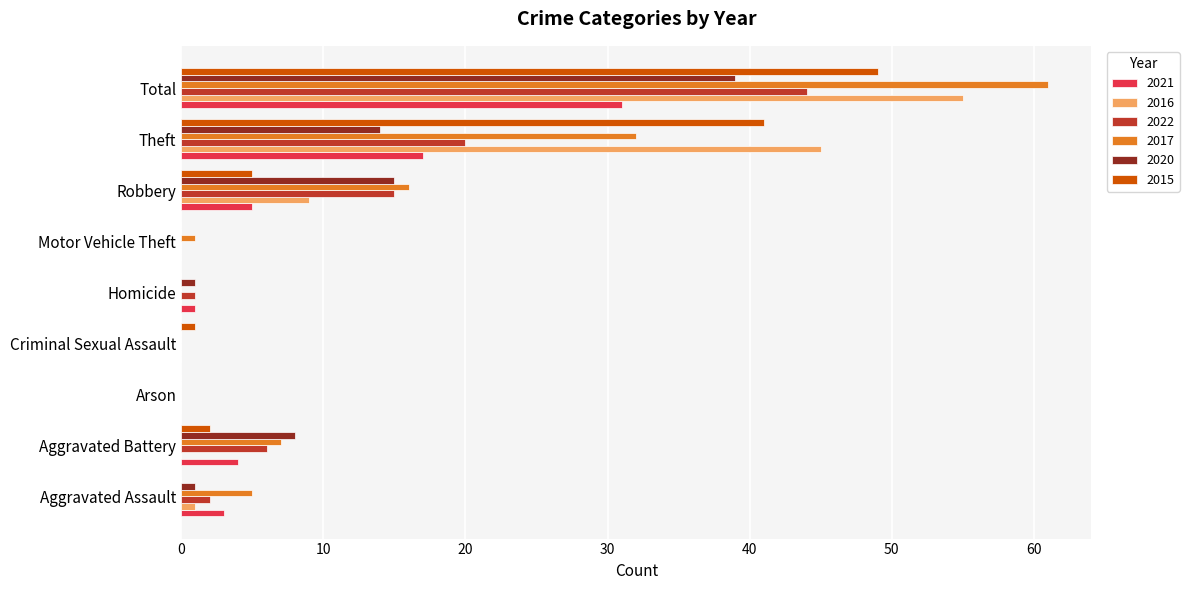

Is it true that 2015 equals 1 at Criminal Sexual Assault?

True